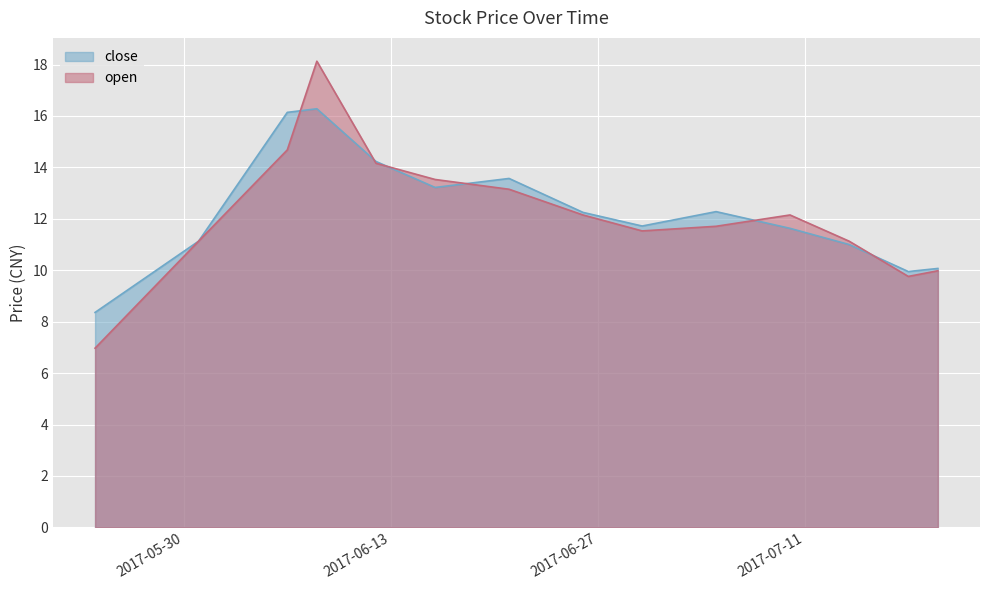

Rank the categories by close value from lowest to highest.

2017-05-24, 2017-07-18, 2017-07-20, 2017-07-14, 2017-05-31, 2017-07-10, 2017-06-30, 2017-06-26, 2017-07-05, 2017-06-16, 2017-06-21, 2017-06-12, 2017-06-06, 2017-06-08